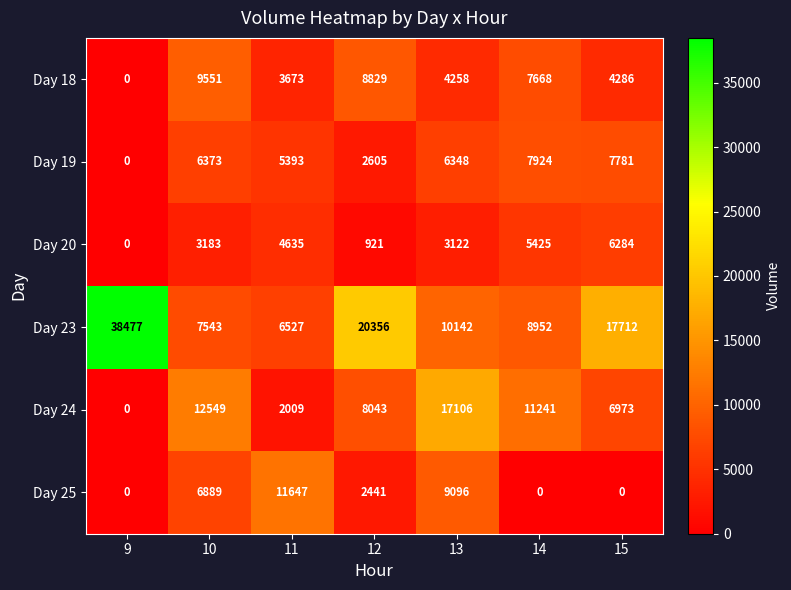

What is the sum of all Day 18 values?

38265